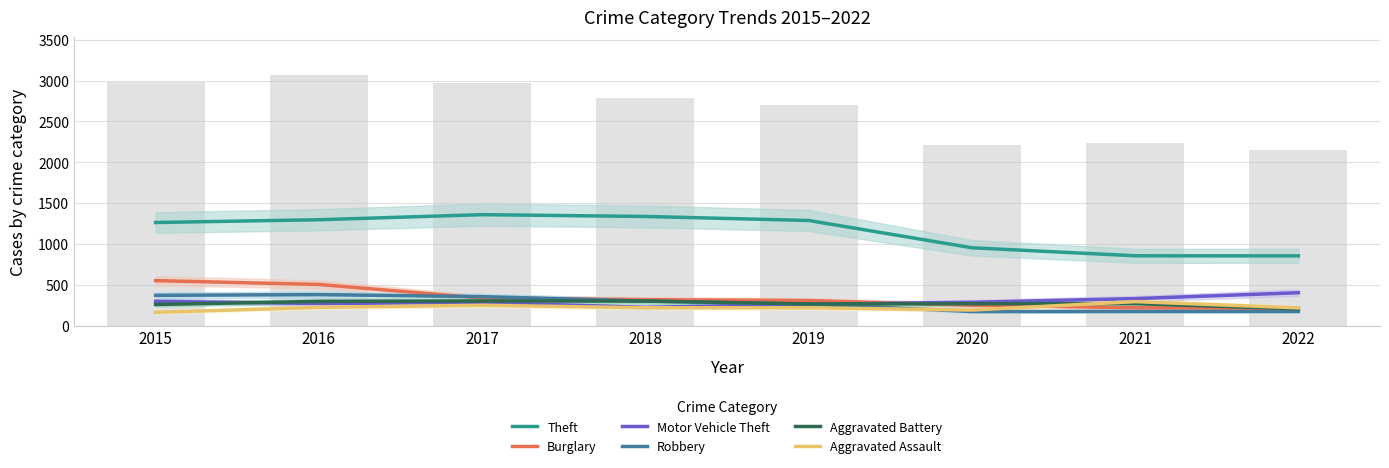

How many series are shown in this chart?

6